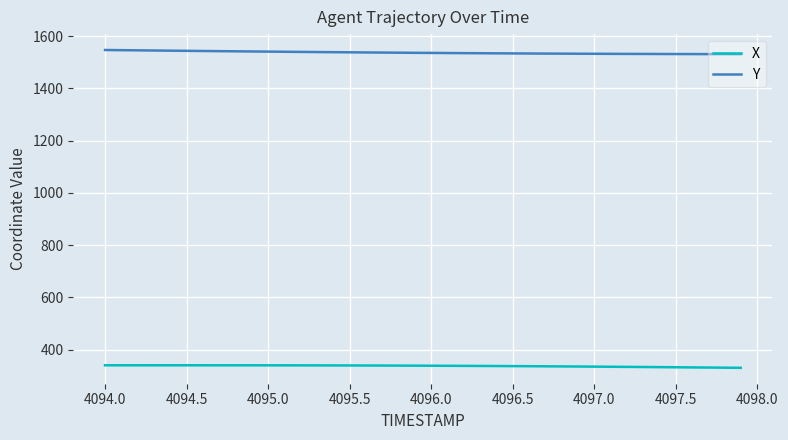

Which series has the largest total across all categories?

Y